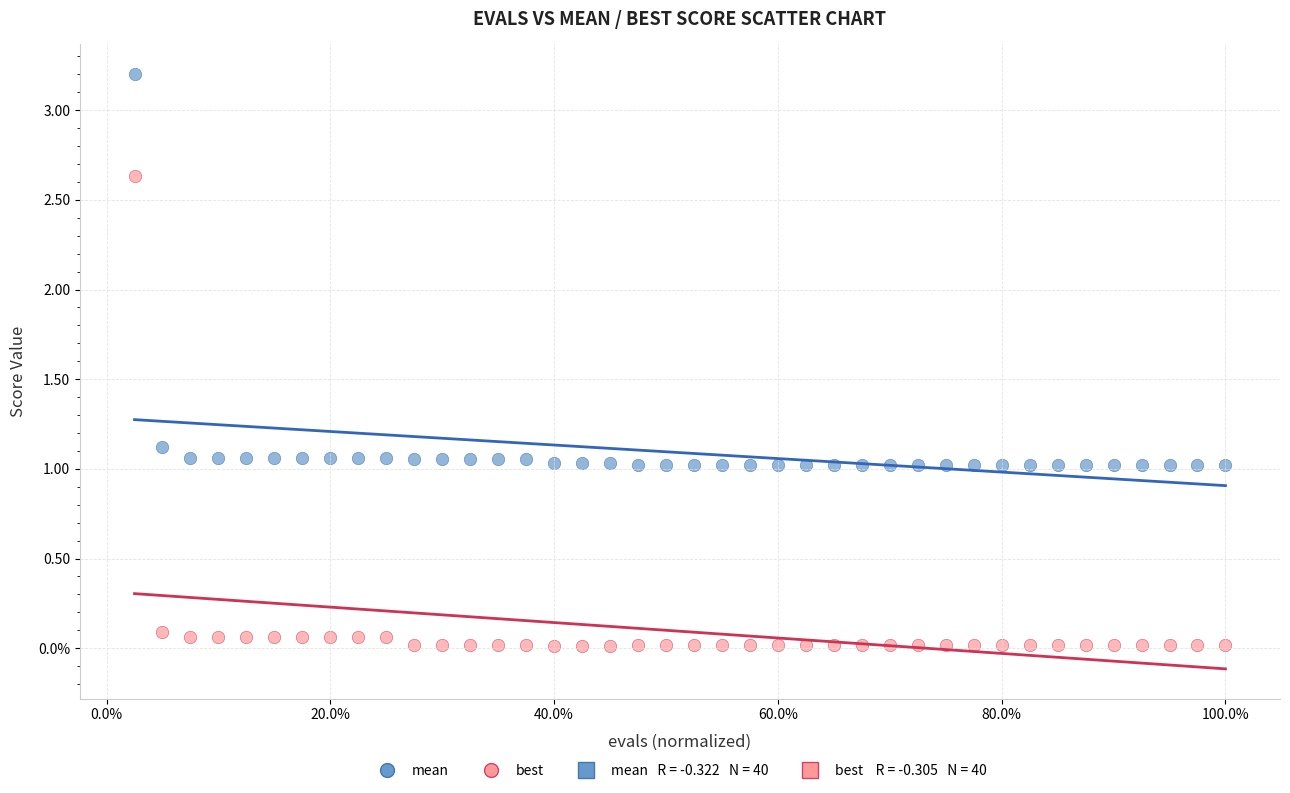

Which series reaches the minimum Y coordinate?

best